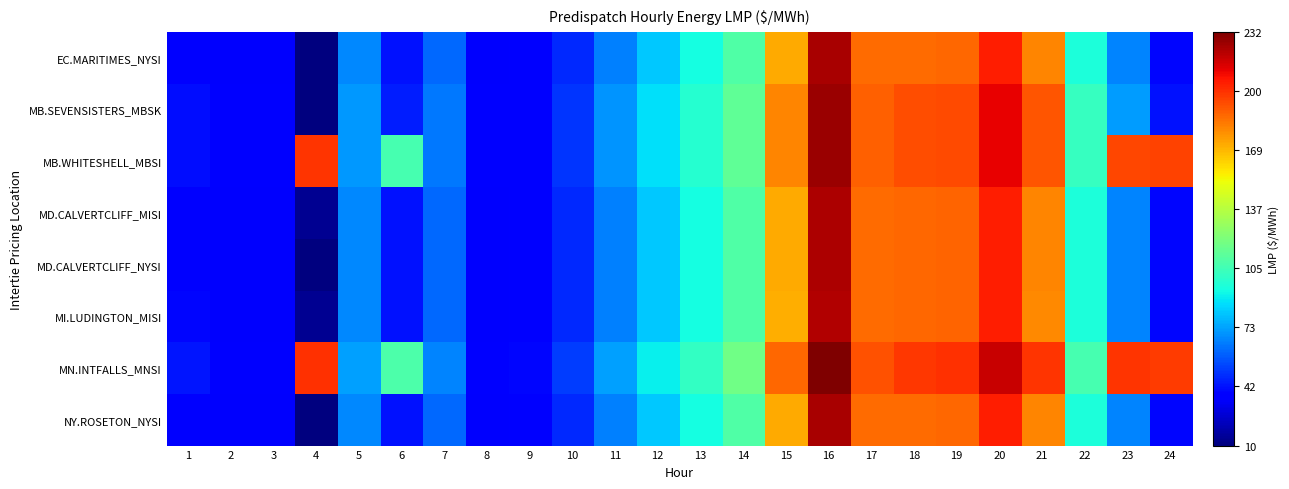

At which category is the sum across all series the highest?

16